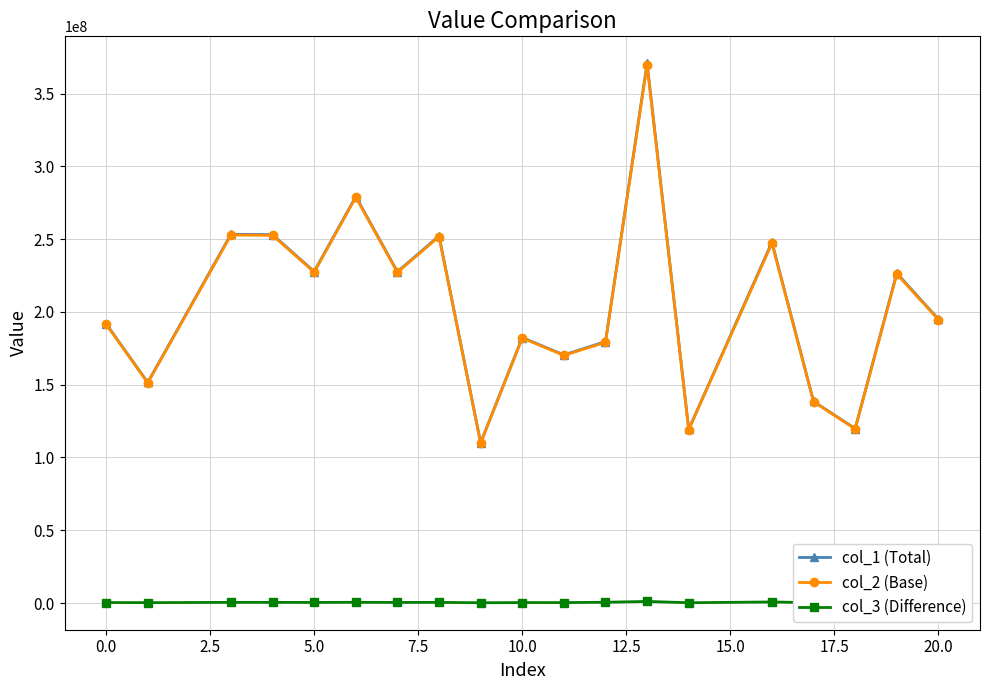

True or false: col_1 (Total) and col_3 (Difference) cross at least once.

False